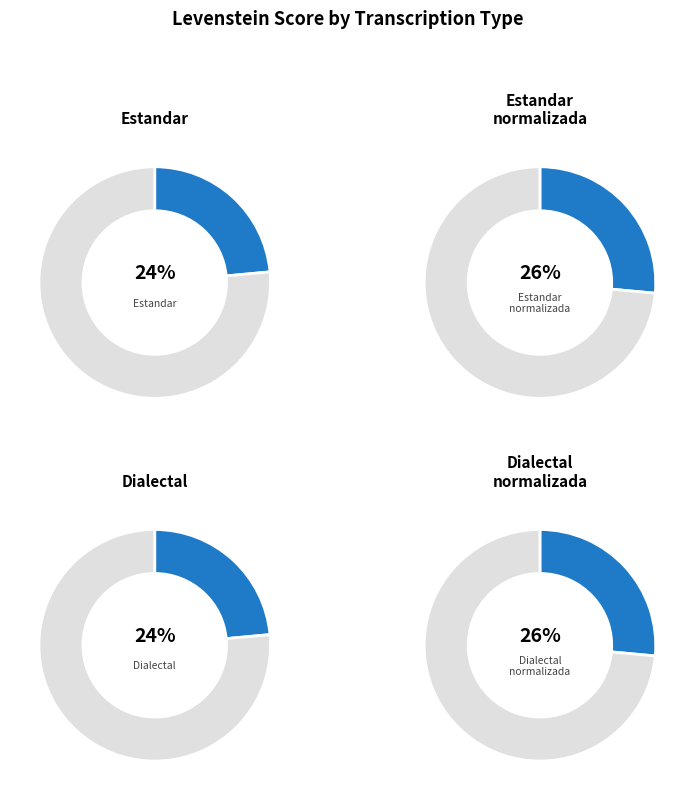

Combined, what portion of the pie is Estandar_normalizada and Dialectal_normalizada?

52.9%